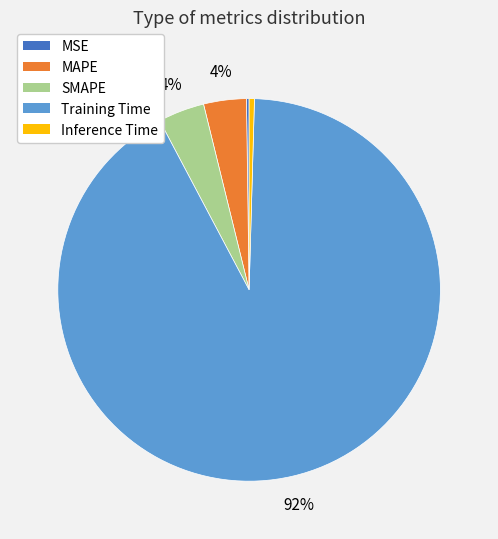

Which category has the biggest portion of the pie?

Training Time